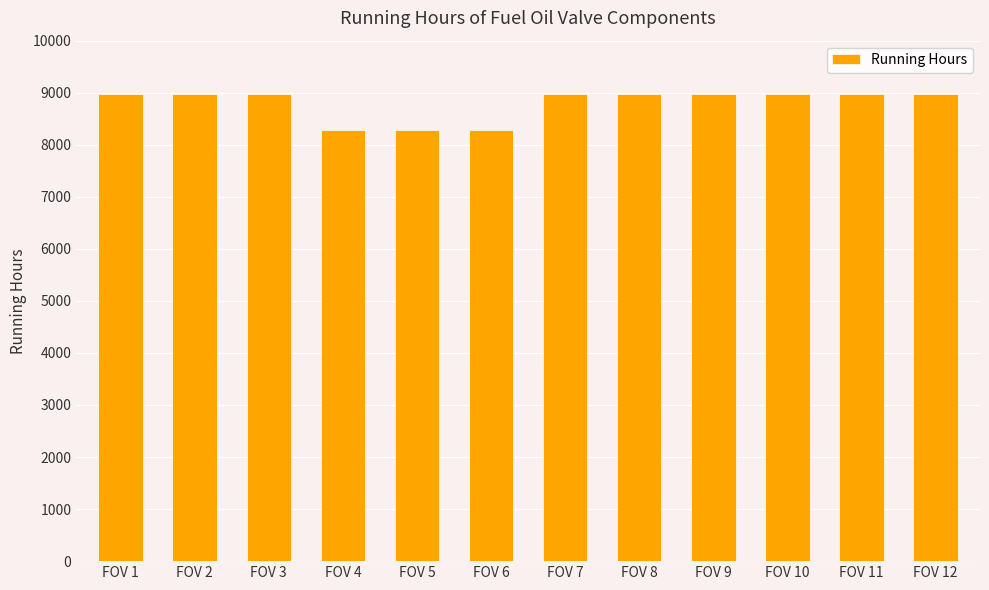

How many data points are less than 8980?

3